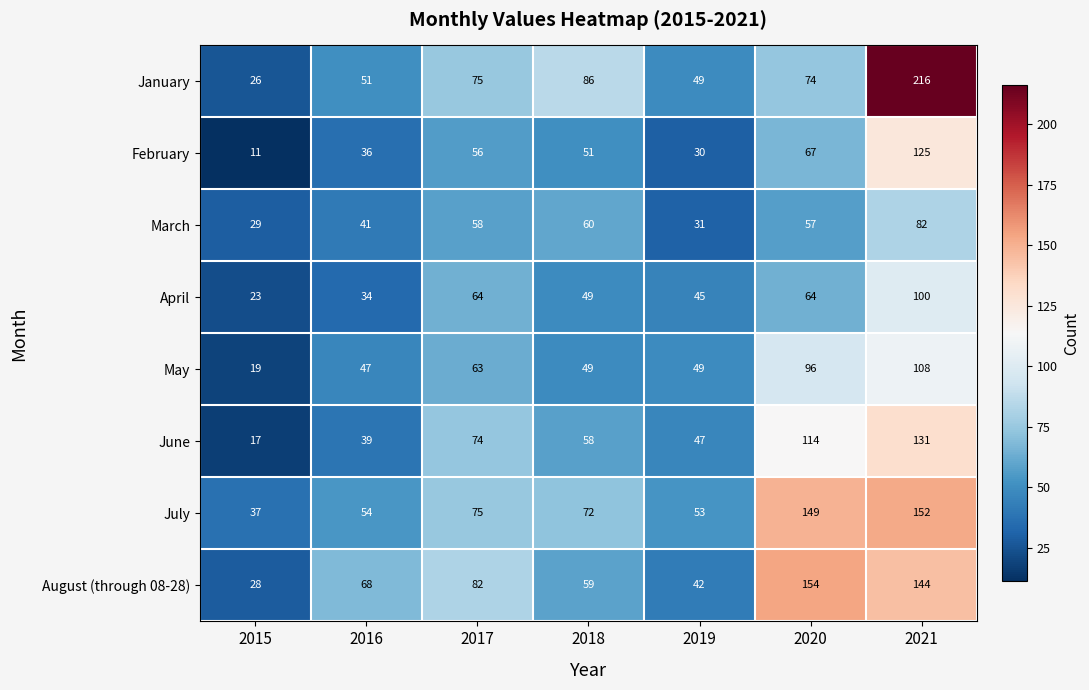

At how many categories does at least one series exceed 199?

1